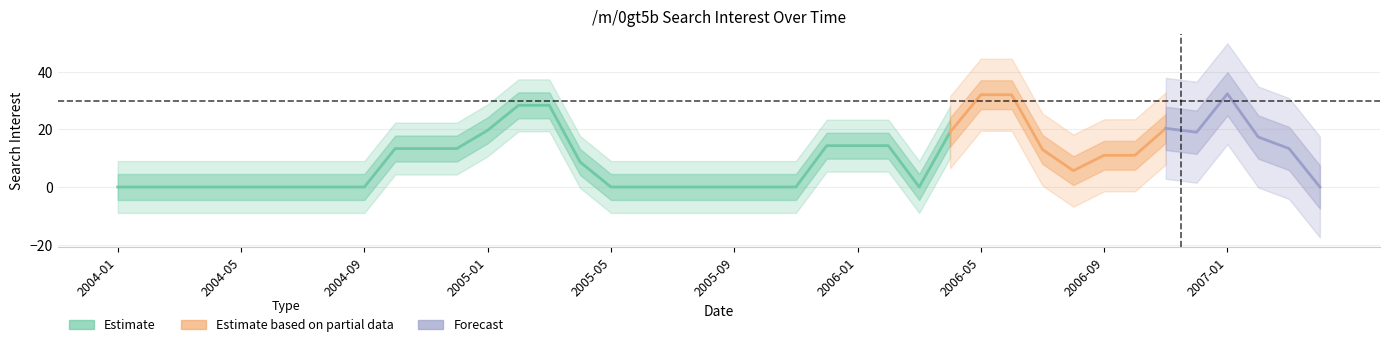

What is the label of the 11th point from the left?

2004-11